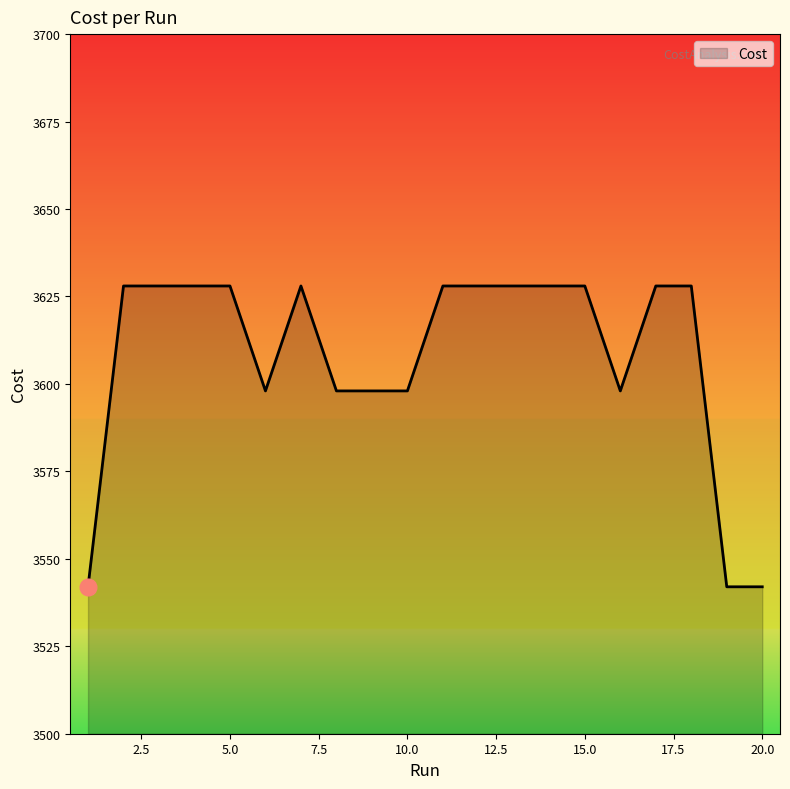

What is the difference between the maximum and minimum values?

86.0